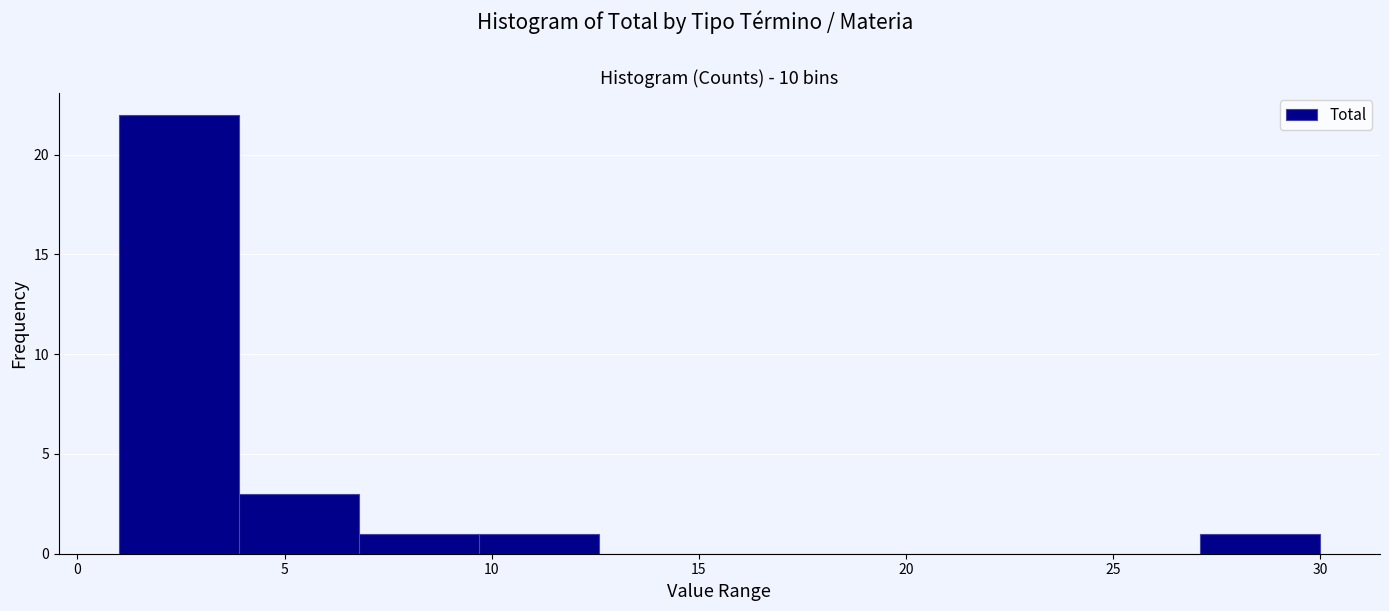

Which range on the x-axis has the tallest bar?

1.0 to 3.9